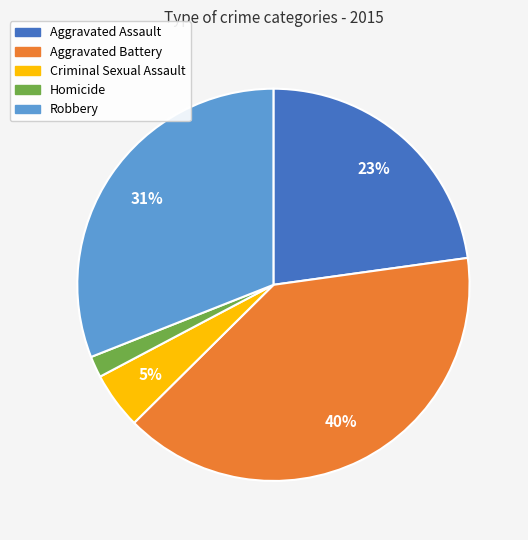

Do Homicide and Aggravated Battery together represent more than half of the pie?

No